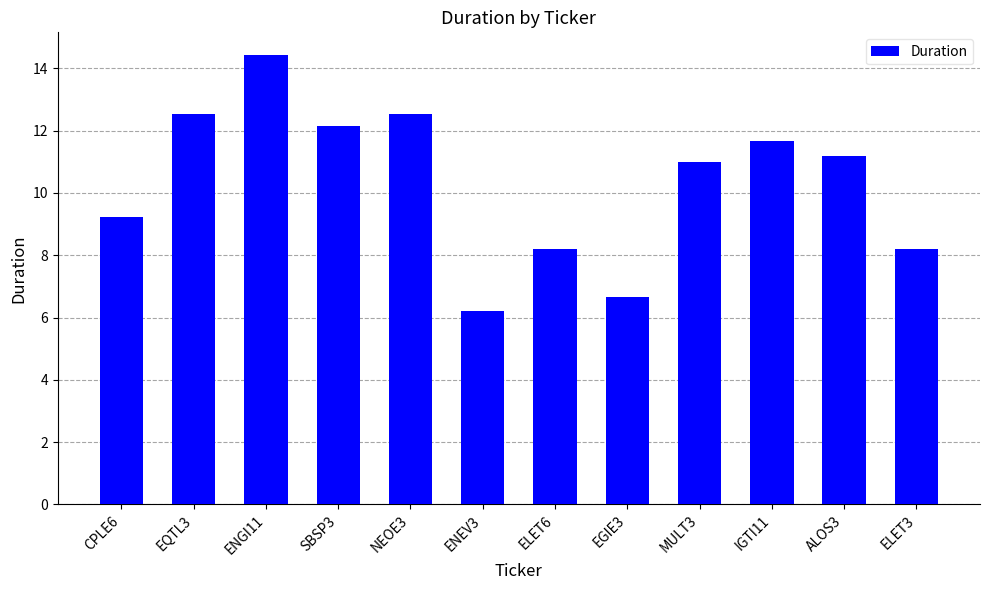

The value at EQTL3 is 3.0. True or false?

False